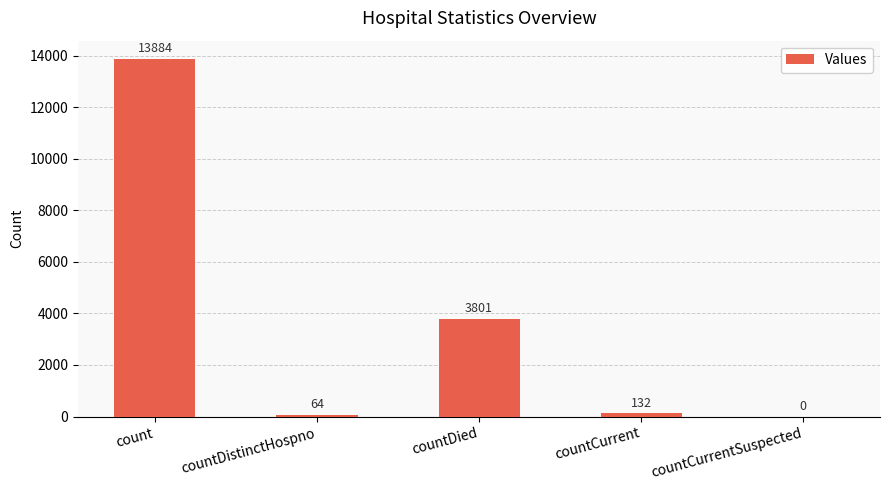

What is the change in value from countDied to countCurrent?

-3669